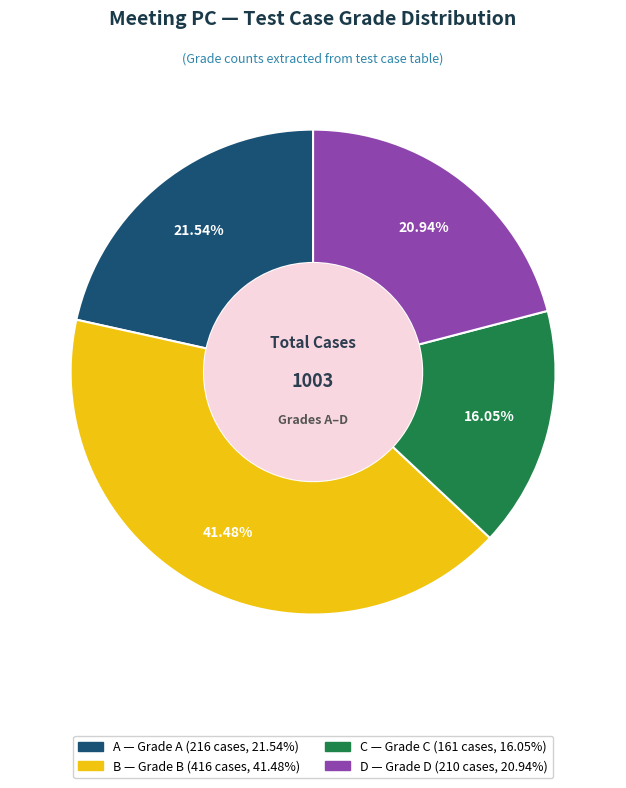

What is the ratio of the value at D to the value at A?

1.0